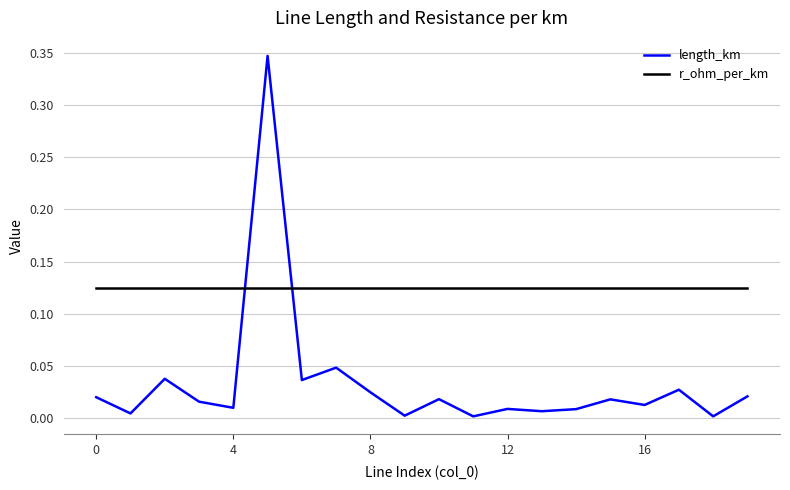

True or false: length_km and r_ohm_per_km cross at least once.

True